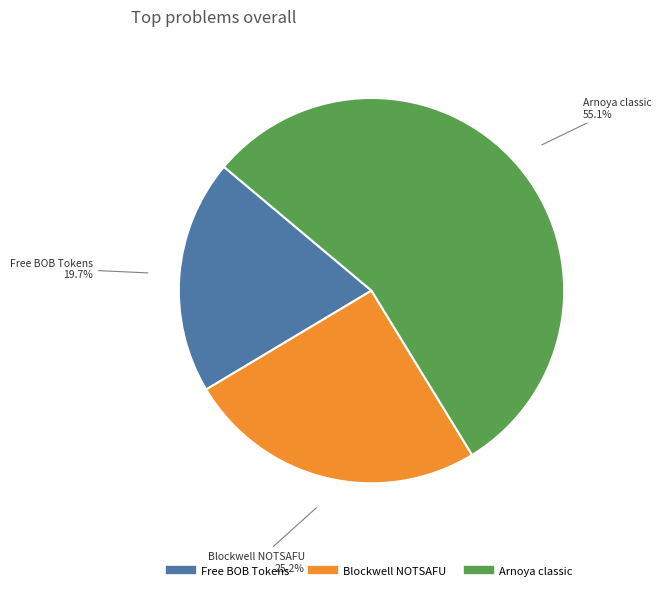

Which category has the biggest portion of the pie?

Arnoya classic